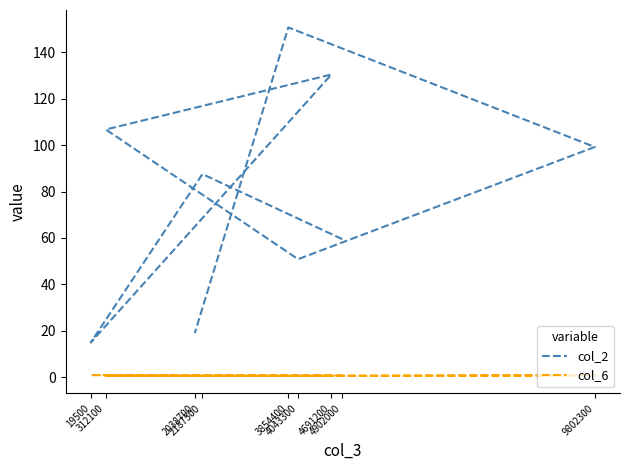

The value of col_2 at 4043300 is 50.9. True or false?

True